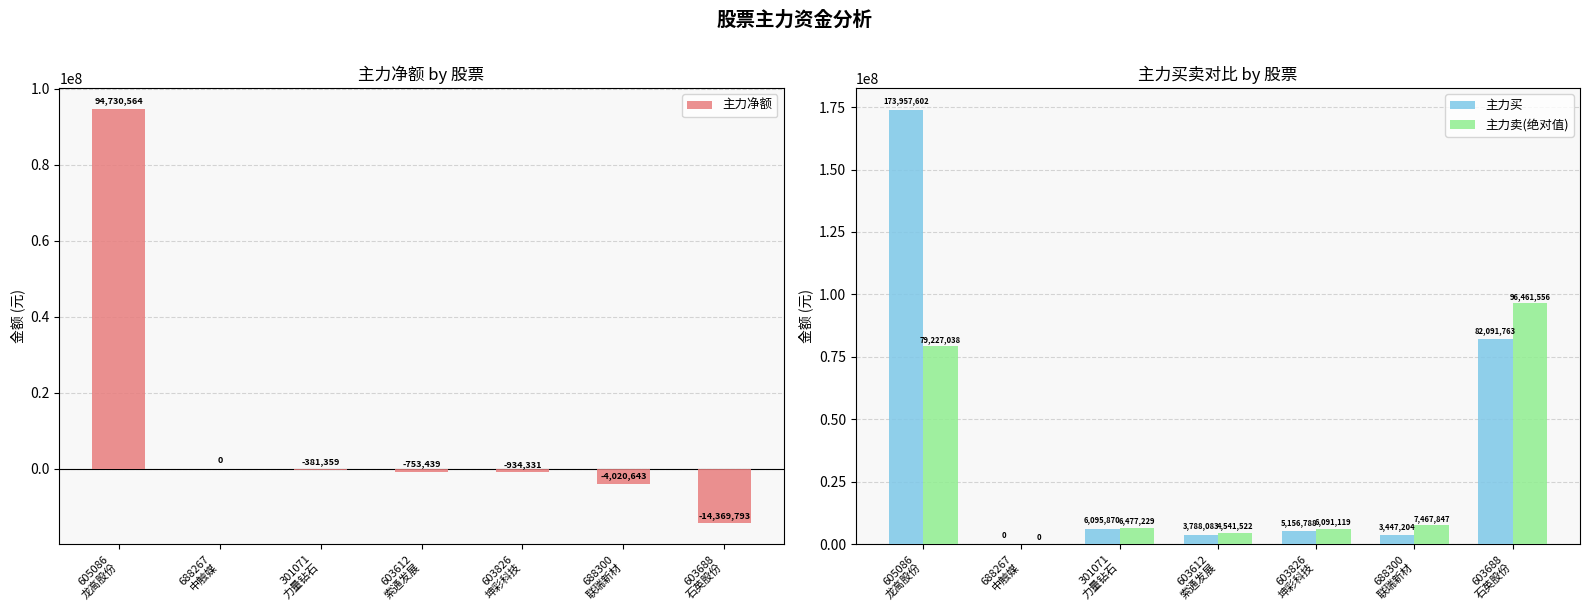

Are the bars grouped side by side (vs. stacked)?

Yes